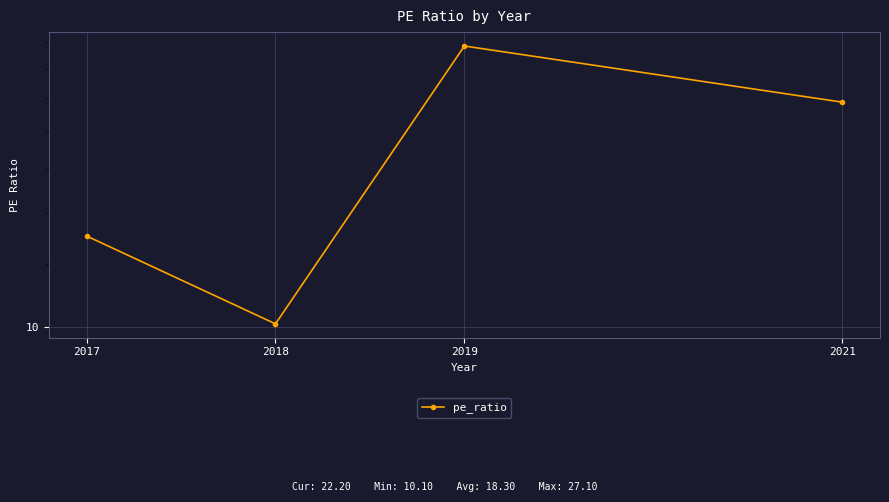

What is the sum of all values?

73.2